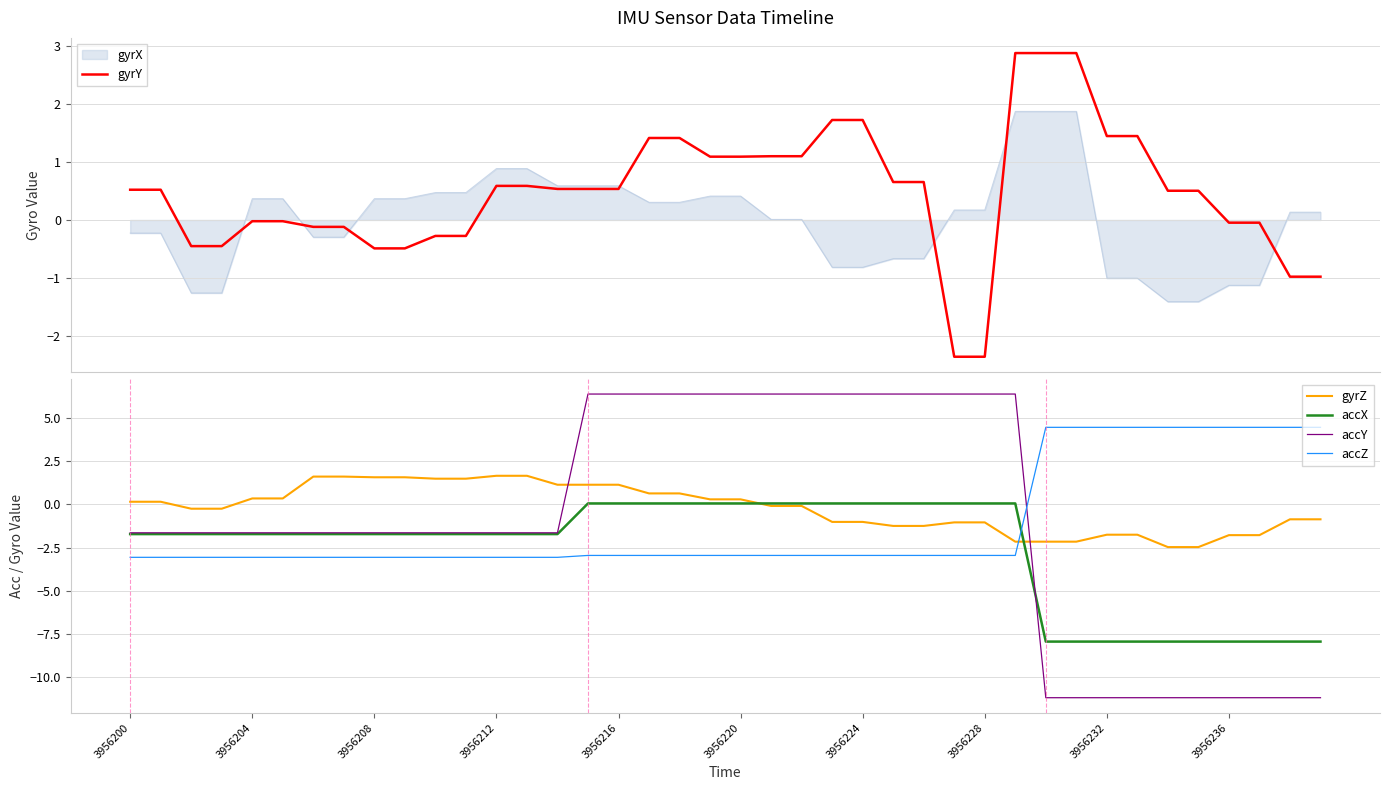

What are all the series names shown in the legend?

gyrY, gyrZ, accX, accY, accZ